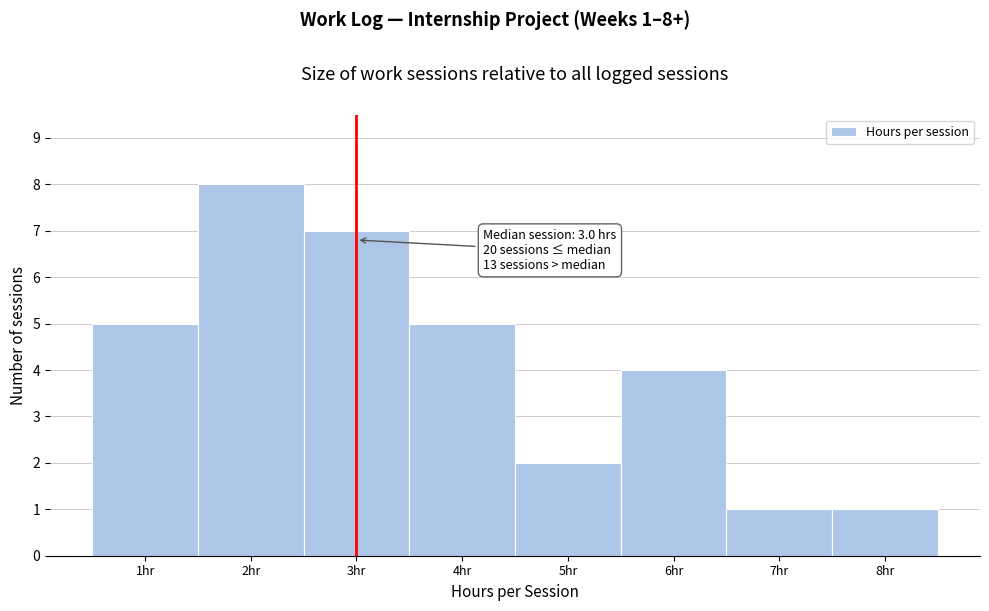

Which range on the x-axis has the tallest bar?

1.5 to 2.5